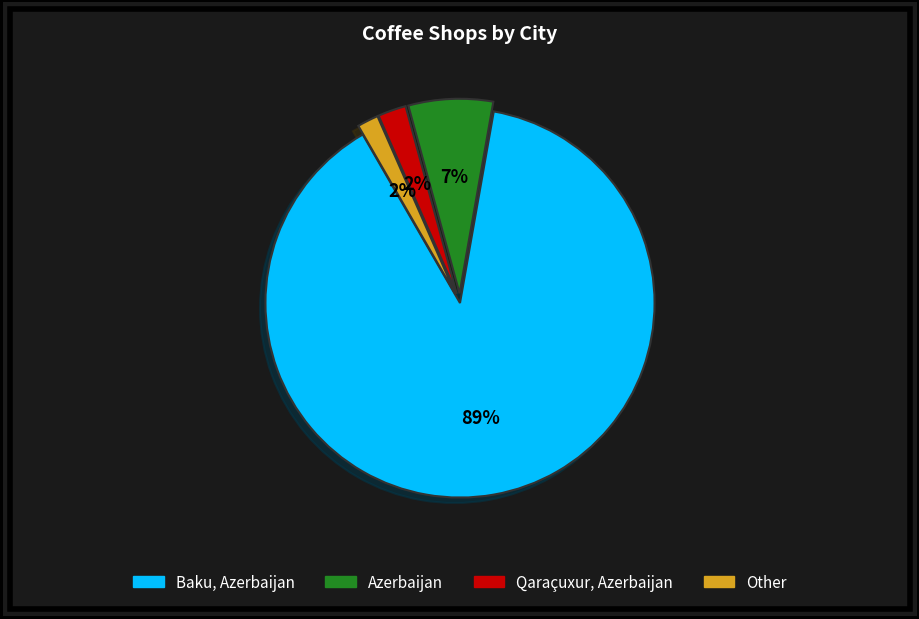

True or false: Other accounts for 2% of the total.

True